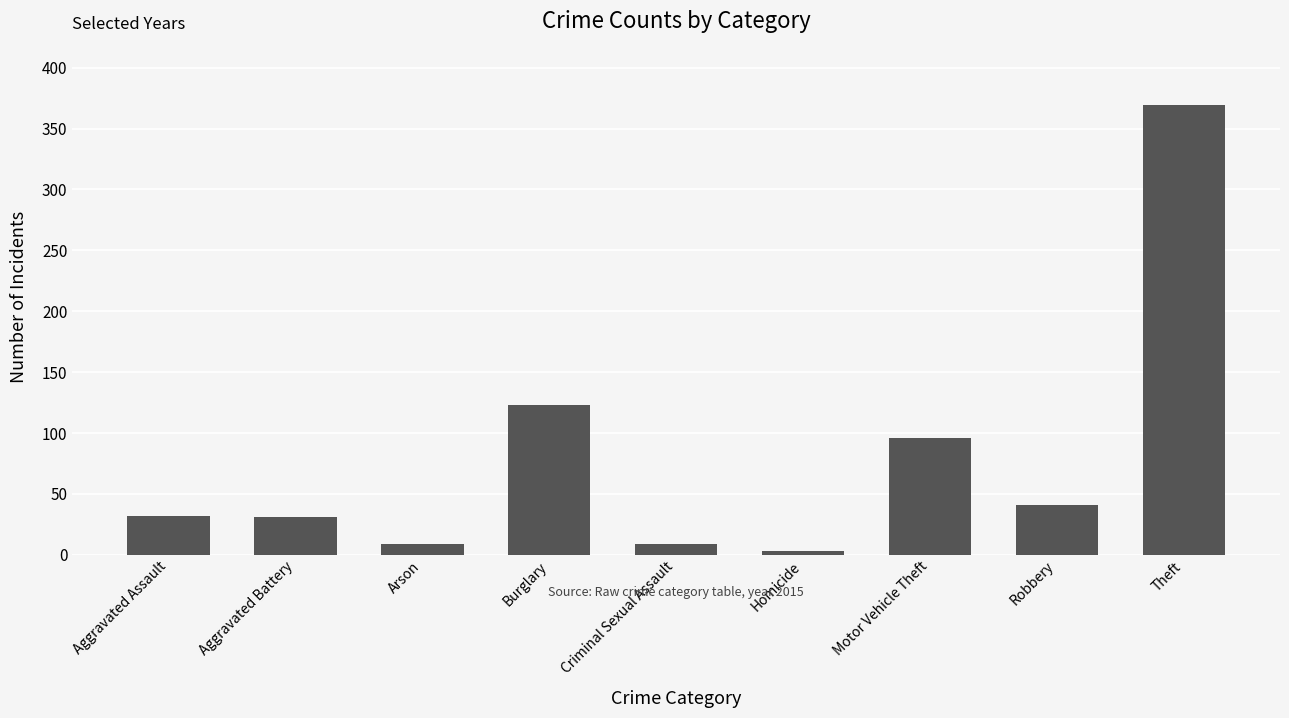

How many bars are there in total?

9